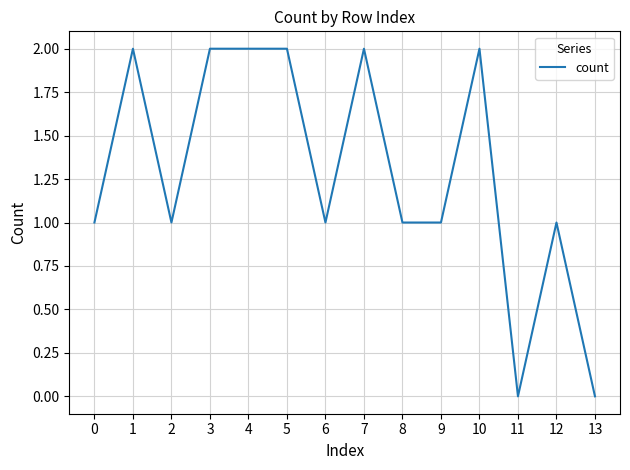

Which has a higher value, 7 or 11?

7